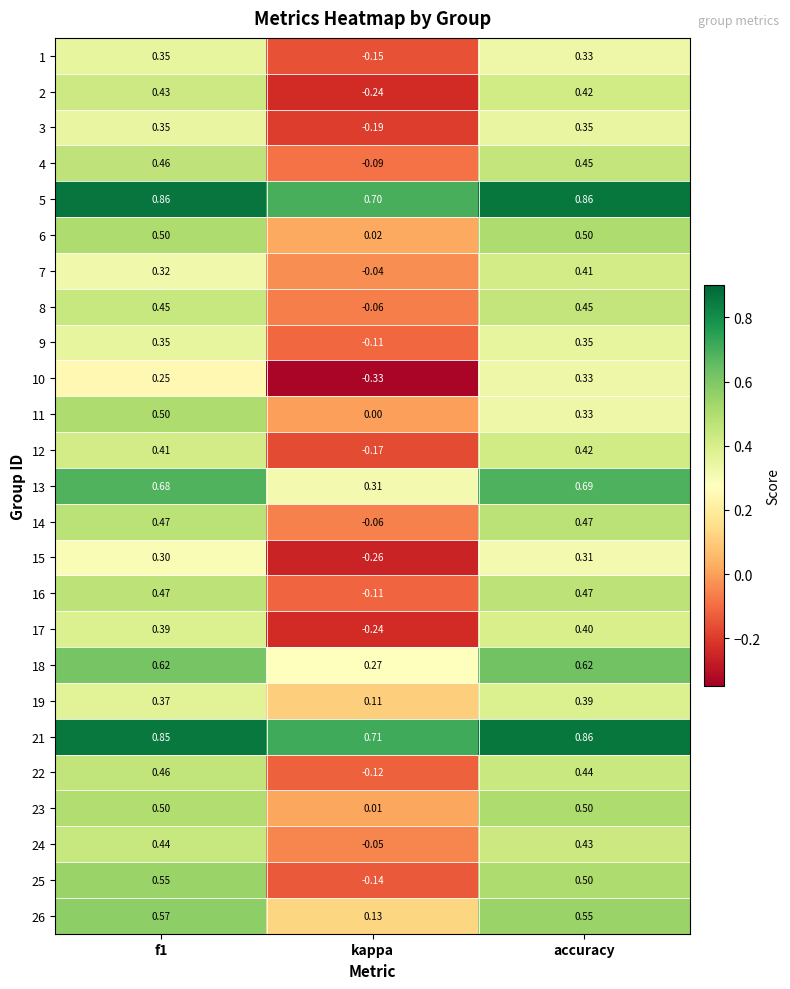

Is the value of 21 at kappa greater than the value of 24 at kappa?

Yes